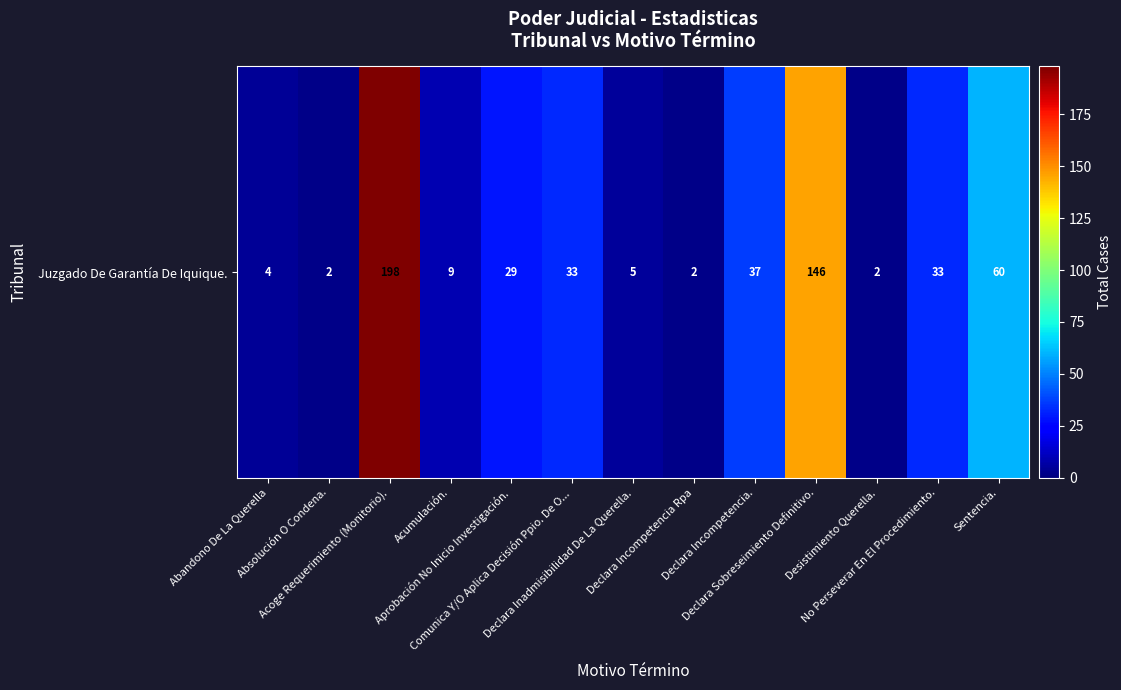

Rank the categories by value from highest to lowest.

Acoge Requerimiento (Monitorio)., Declara Sobreseimiento Definitivo., Sentencia., Declara Incompetencia., Comunica Y/O Aplica Decisión Ppio. De O..., No Perseverar En El Procedimiento., Aprobación No Inicio Investigación., Acumulación., Declara Inadmisibilidad De La Querella., Abandono De La Querella, Absolución O Condena., Declara Incompetencia Rpa, Desistimiento Querella.